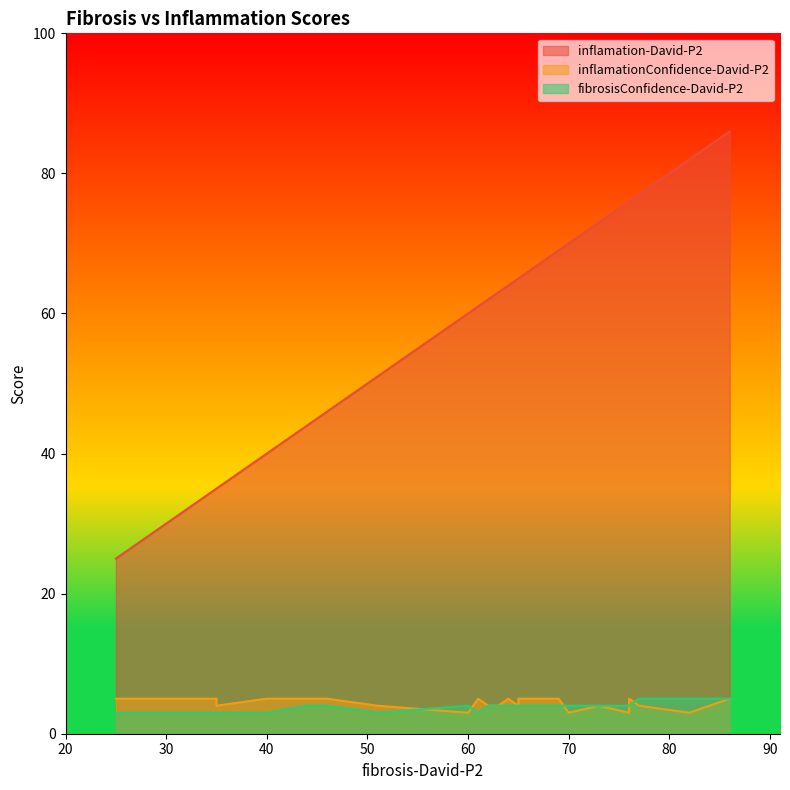

True or false: inflamationConfidence-David-P2 has a value of 4 at 14.

False